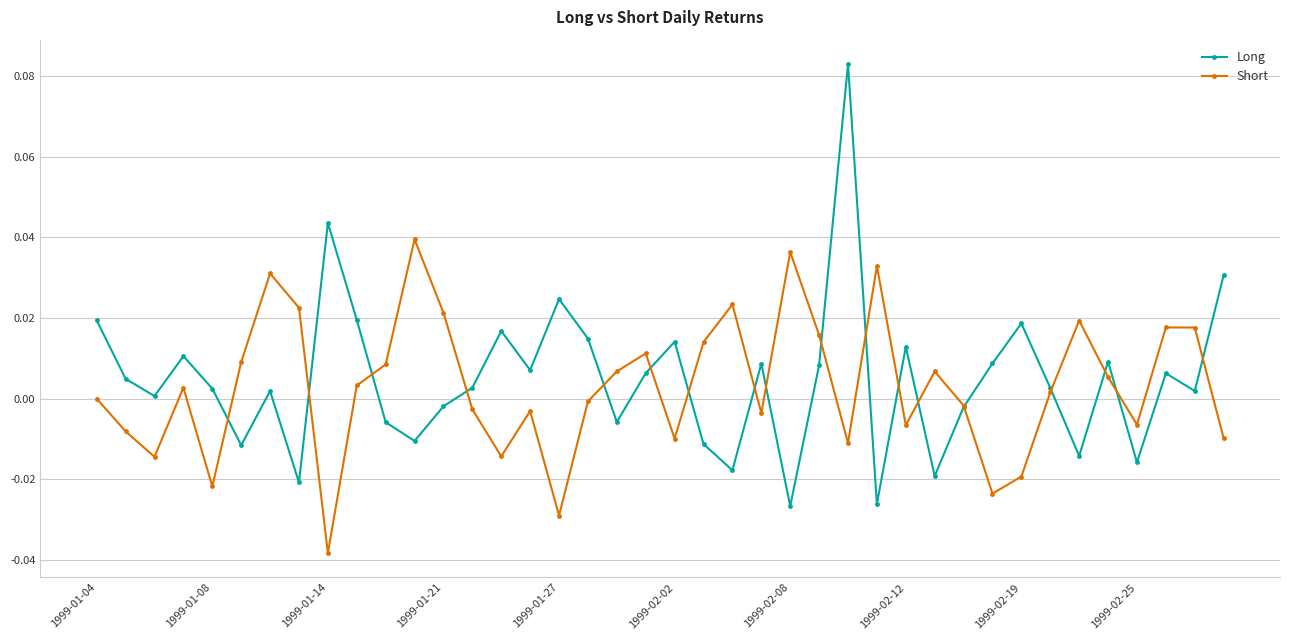

Rank the series by their maximum value, from lowest to highest.

Short, Long